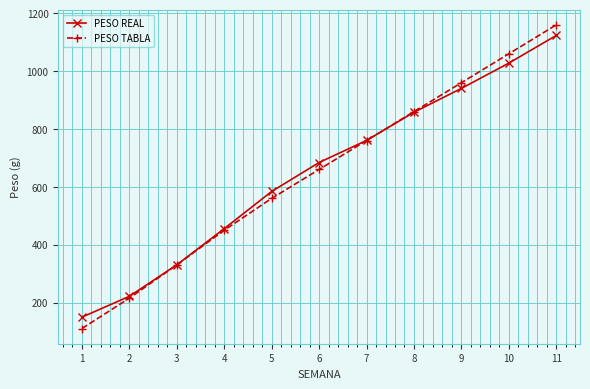

What is the total value across all series at 5?

1143.9